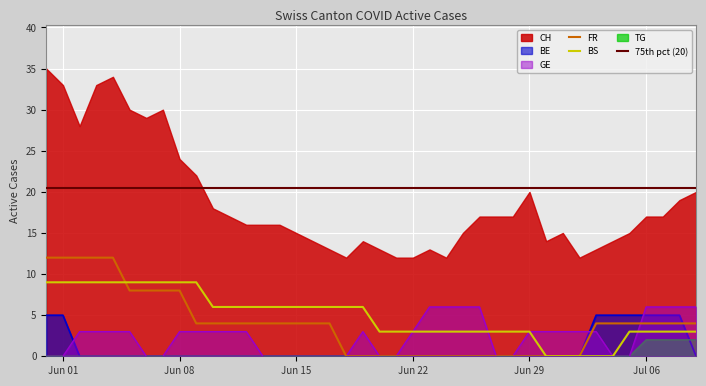

Which series changed the most between 2020-06-13 and 2020-07-02?

BS